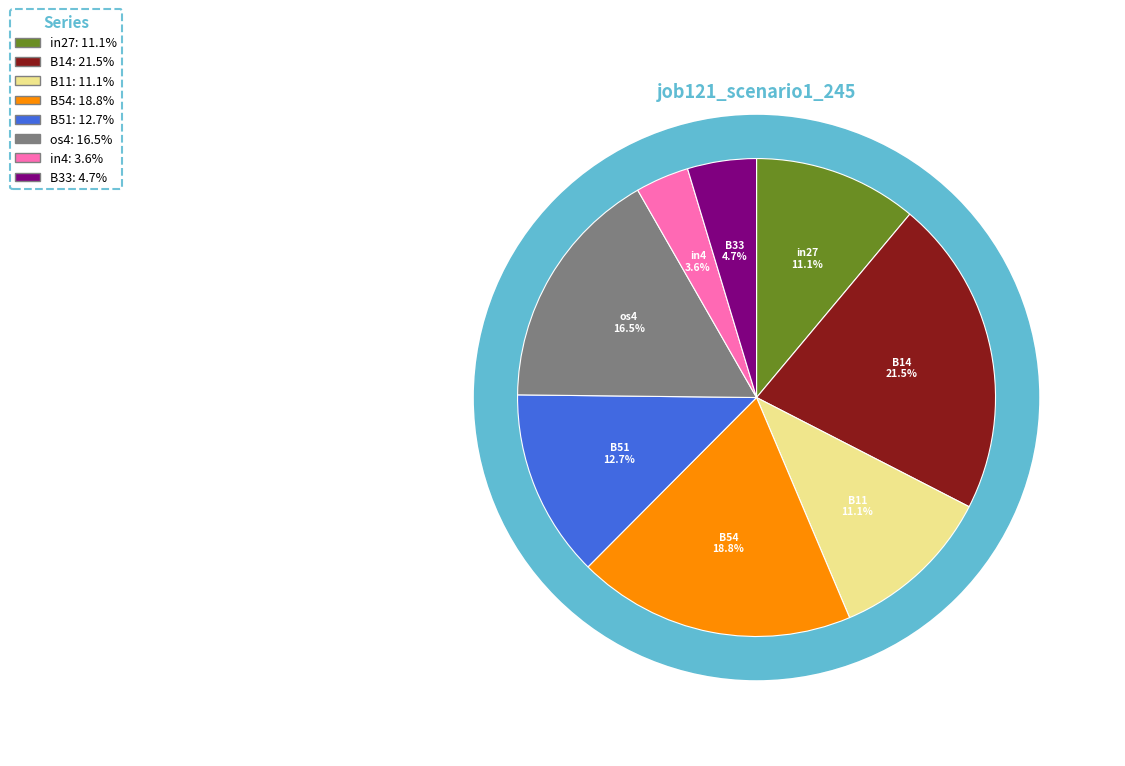

What is the largest slice in the pie chart?

B14